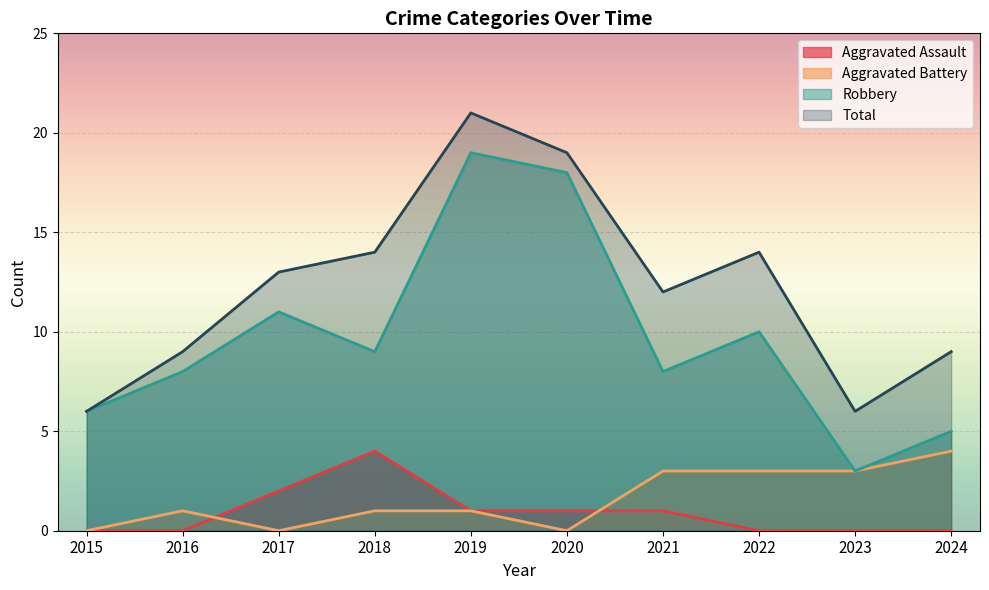

Reading left to right, what are all the values shown in this chart?

Aggravated Assault: 2015=0	2016=0	2017=2	2018=4	2019=1	2020=1	2021=1	2022=0	2023=0	2024=0
Aggravated Battery: 2015=0	2016=1	2017=0	2018=1	2019=1	2020=0	2021=3	2022=3	2023=3	2024=4
Robbery: 2015=6	2016=8	2017=11	2018=9	2019=19	2020=18	2021=8	2022=10	2023=3	2024=5
Total: 2015=6	2016=9	2017=13	2018=14	2019=21	2020=19	2021=12	2022=14	2023=6	2024=9